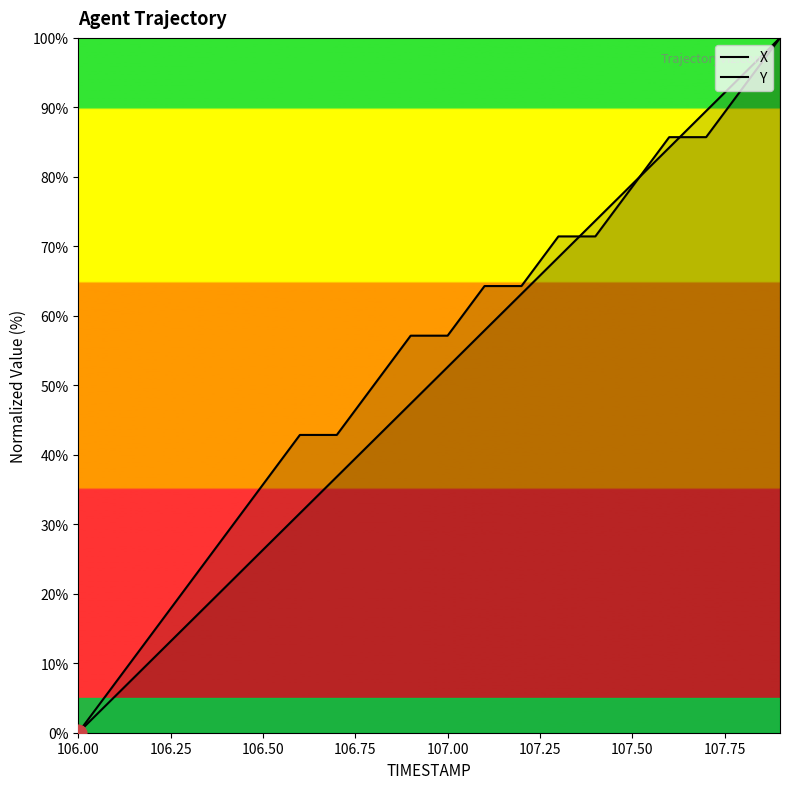

Is this an area chart (filled region under the line)?

No